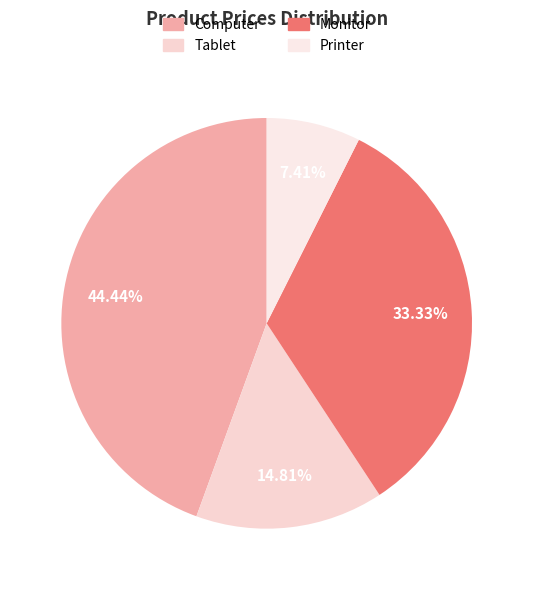

To the nearest percent, what is the difference between the Monitor and Computer slice percentages?

11%